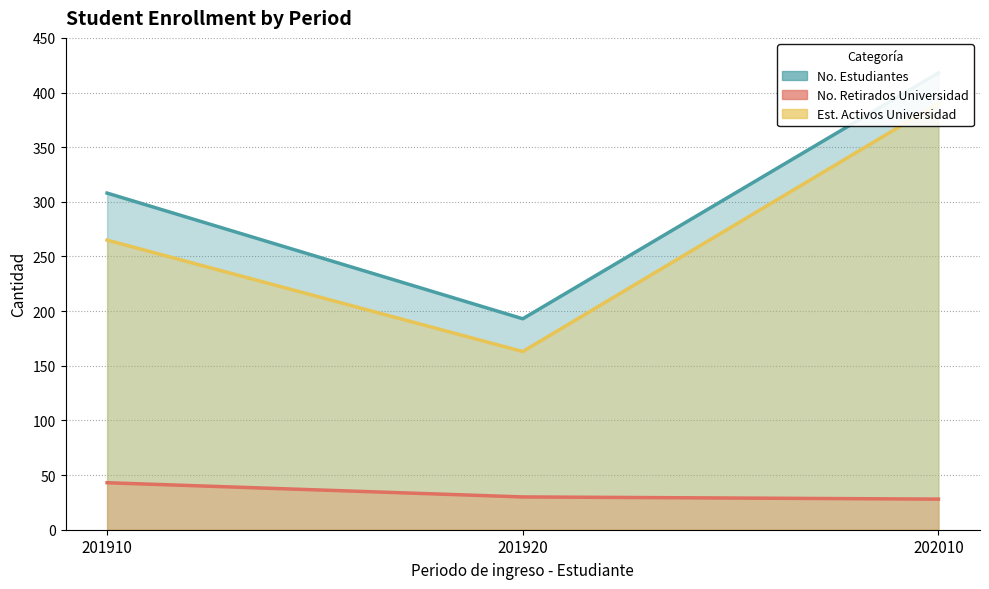

What is the lowest value of the Est. Activos Universidad series?

163